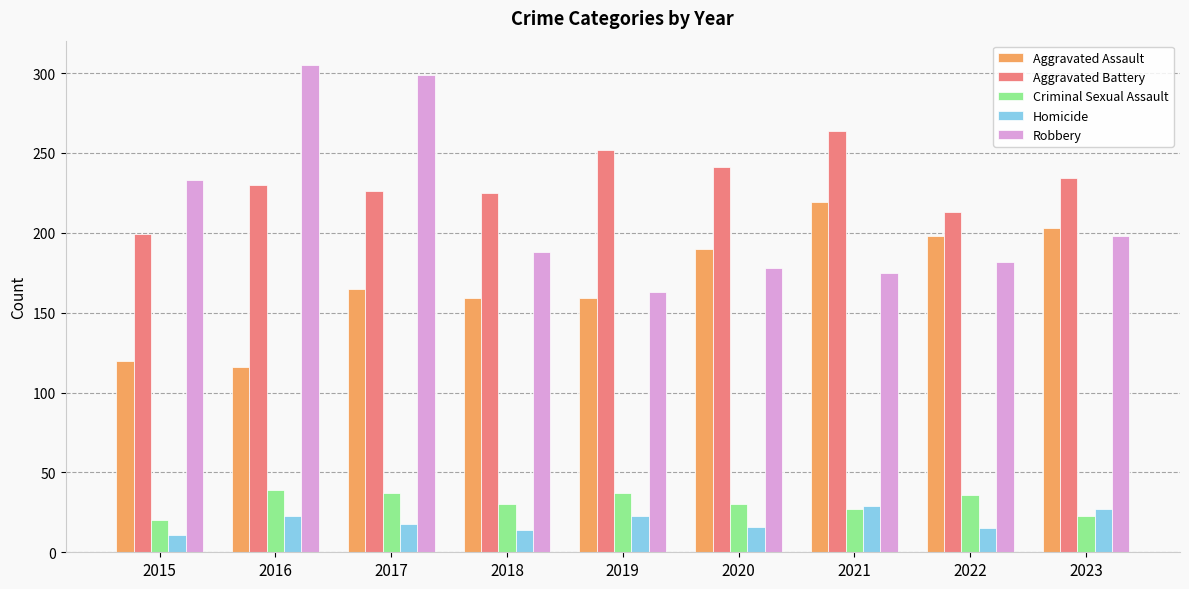

At which category does the chart reach its minimum across all series?

2015